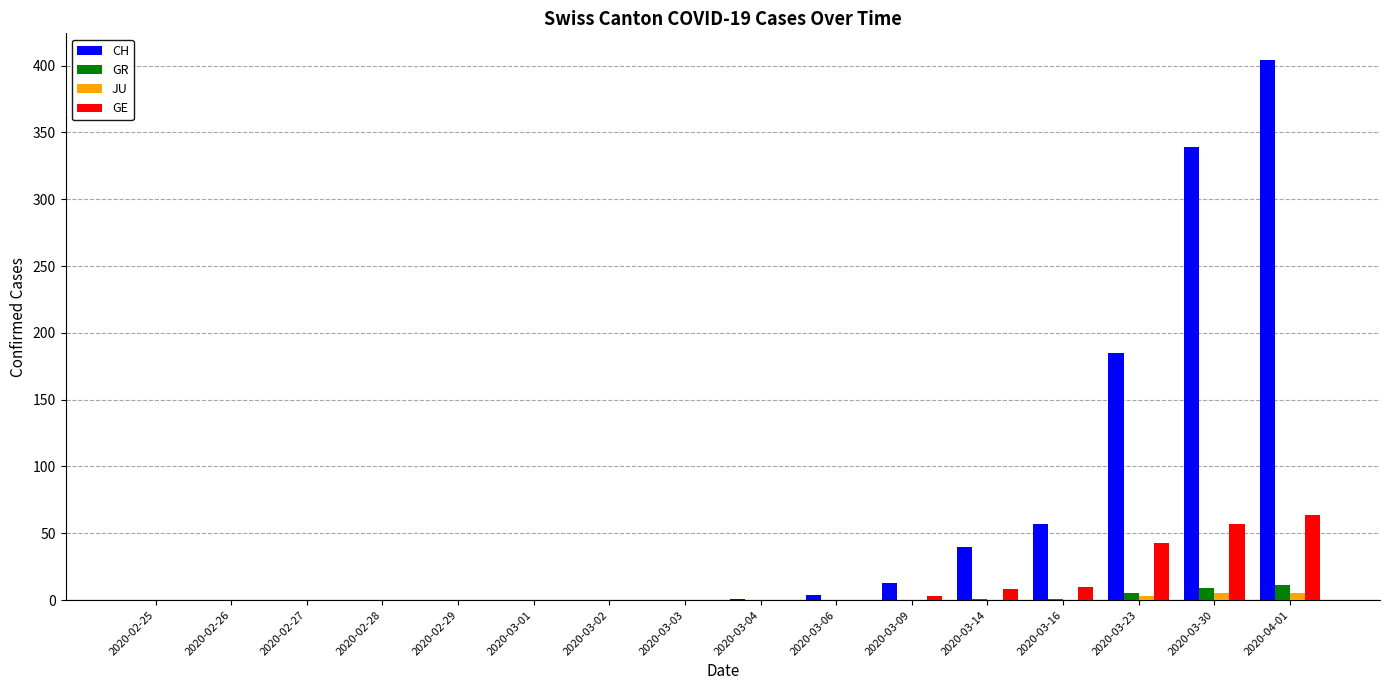

Count the number of categories in the chart.

16